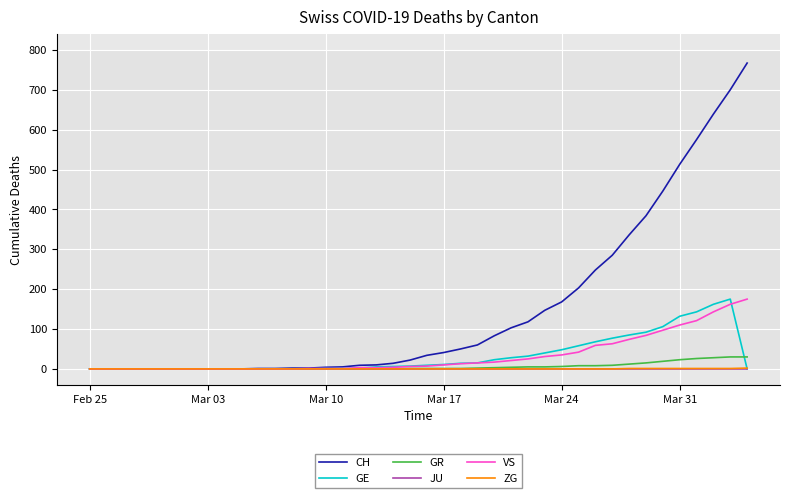

Which series has the widest spread of values?

CH